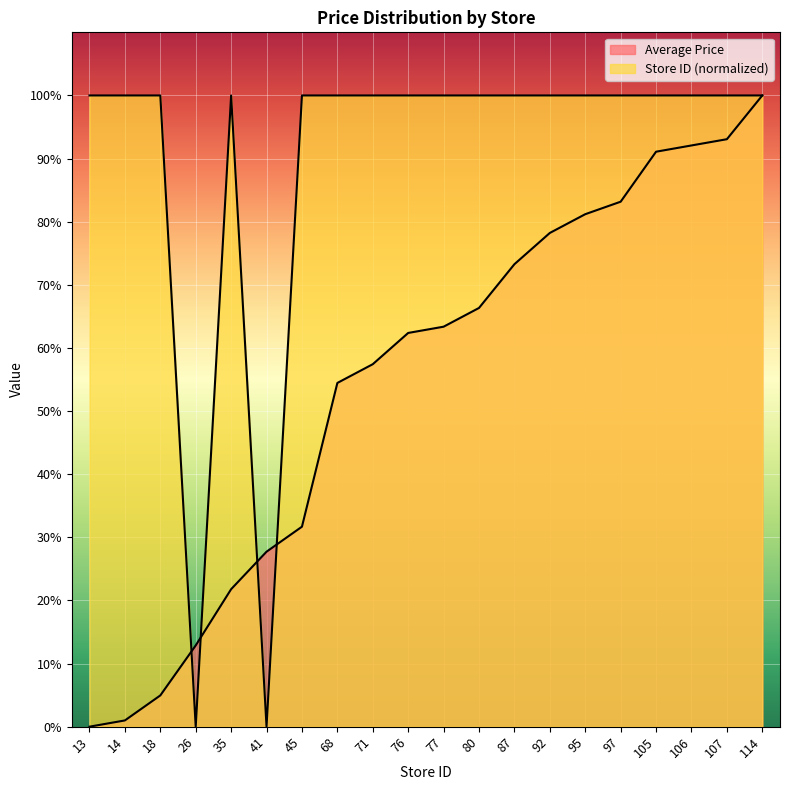

Does the chart display data point markers on the line(s)?

No